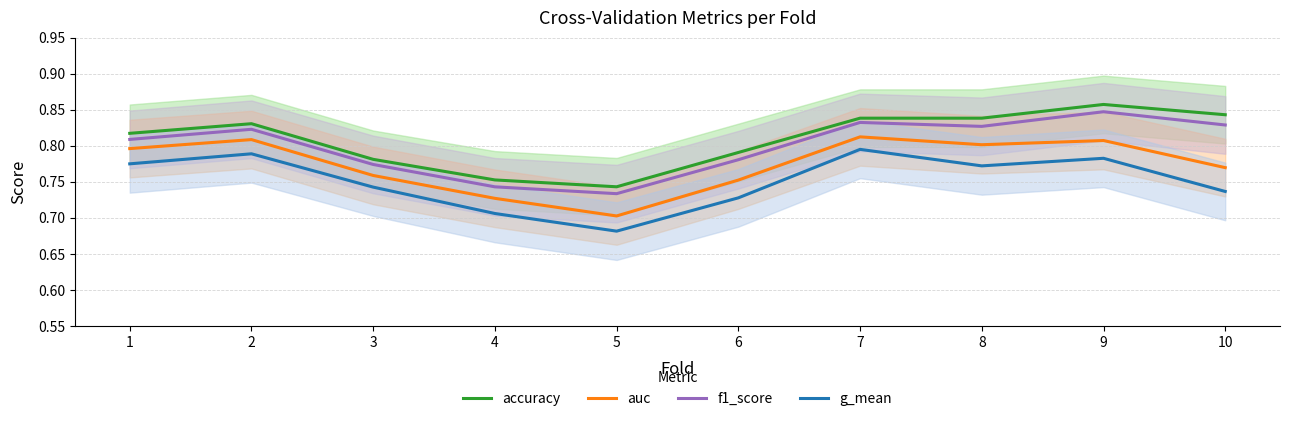

Is it true that f1_score equals 1.3 at 9?

False